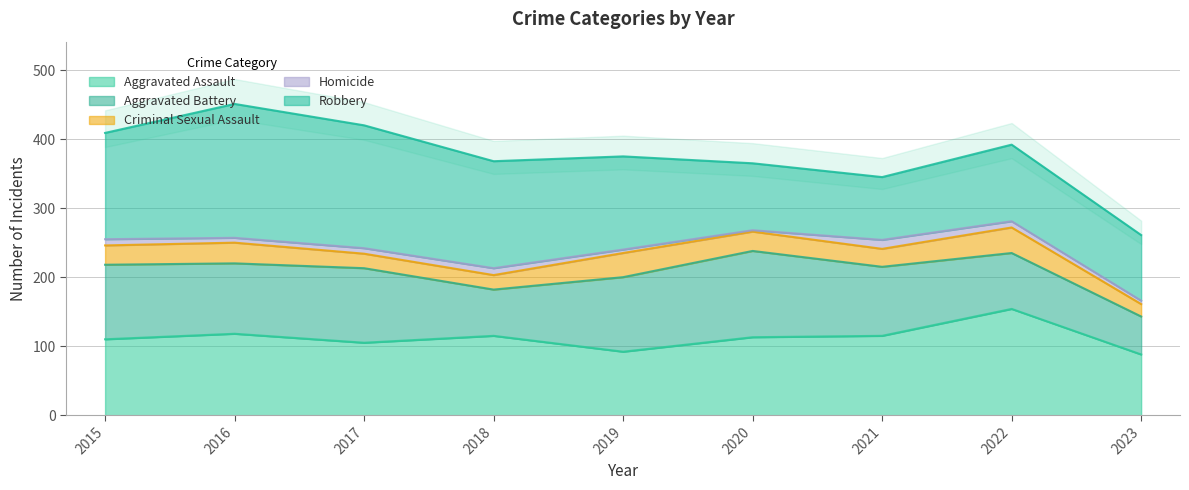

Rank the series by their maximum value, from lowest to highest.

Homicide, Criminal Sexual Assault, Aggravated Battery, Aggravated Assault, Robbery